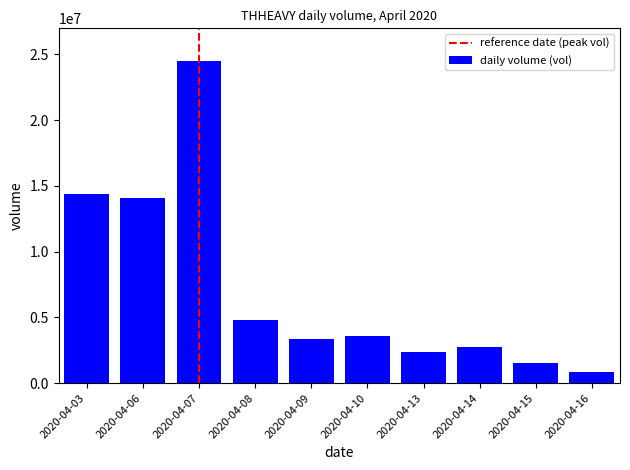

Rank the categories by value from highest to lowest.

2020-04-07, 2020-04-03, 2020-04-06, 2020-04-08, 2020-04-10, 2020-04-09, 2020-04-14, 2020-04-13, 2020-04-15, 2020-04-16